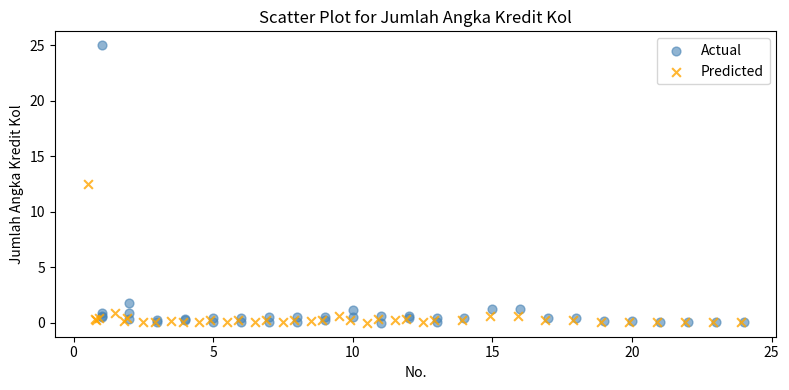

Which series reaches the maximum Y coordinate?

Actual